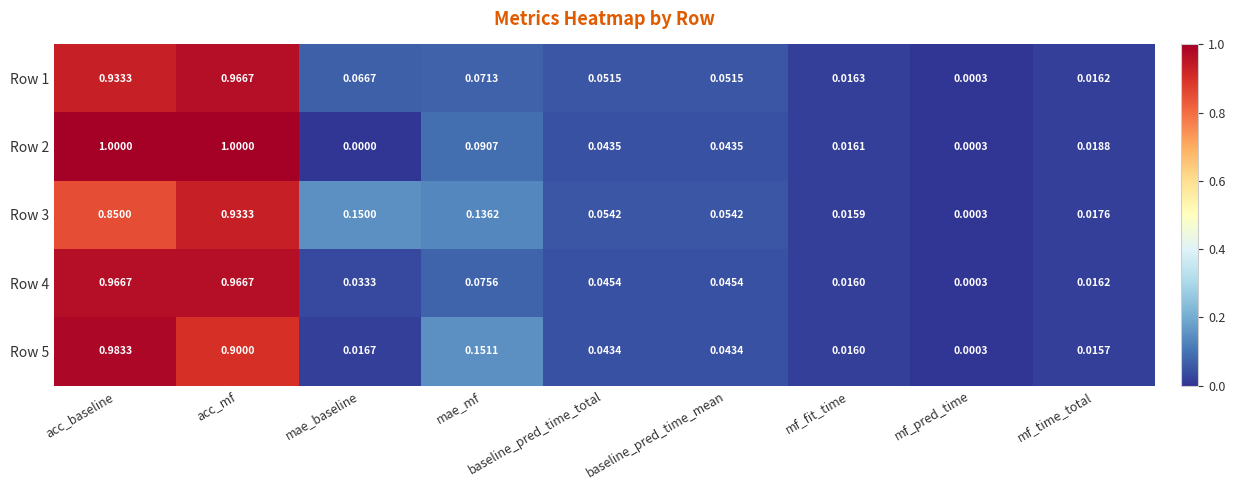

Is the value of Row 3 at mae_baseline greater than the value of Row 5 at baseline_pred_time_total?

Yes